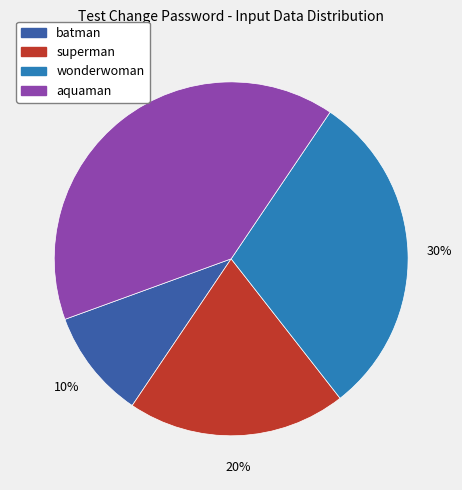

To the nearest percent, what is the average slice percentage?

25%